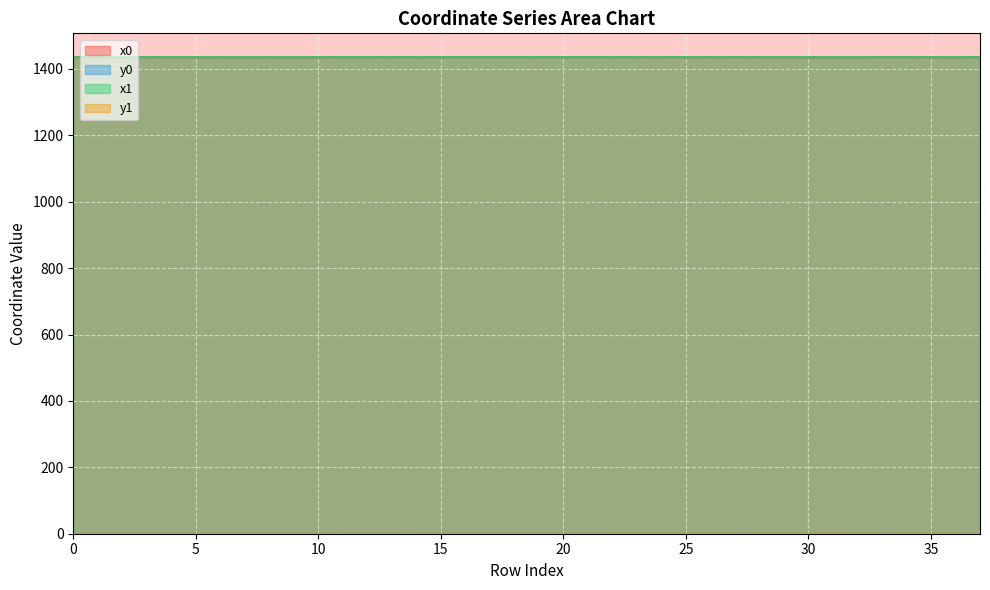

True or false: y0 has a value of 0.3 at 37.

False